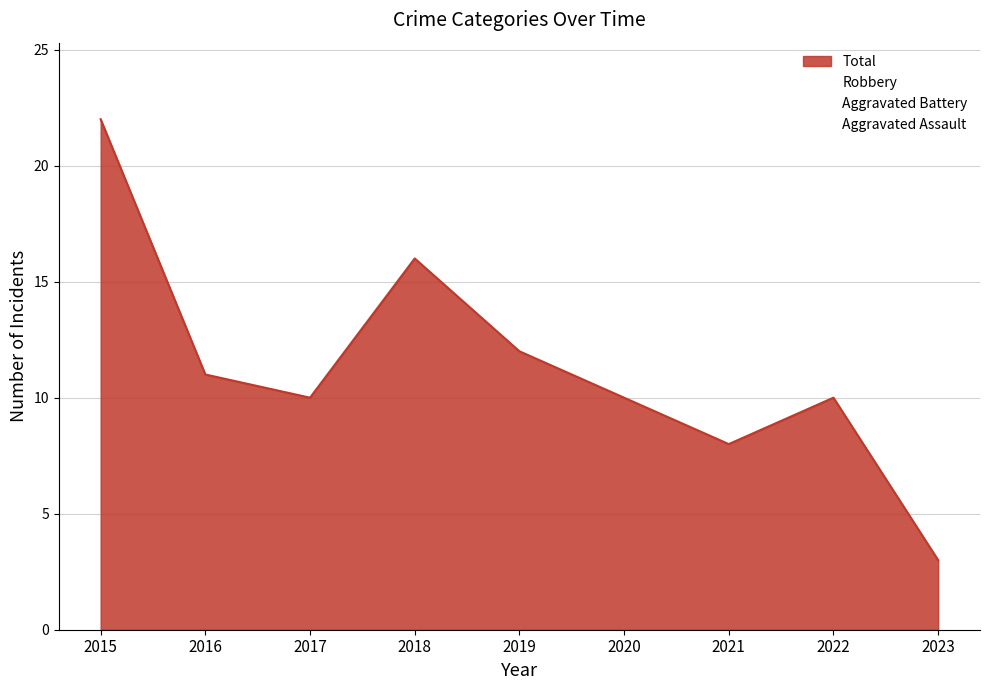

Reading left to right, what are all the values shown in this chart?

Aggravated Assault: 2	1	0	2	2	1	1	1	0
Aggravated Battery: 1	3	3	2	2	2	3	4	0
Robbery: 19	6	7	12	8	7	4	5	3
Total: 22	11	10	16	12	10	8	10	3